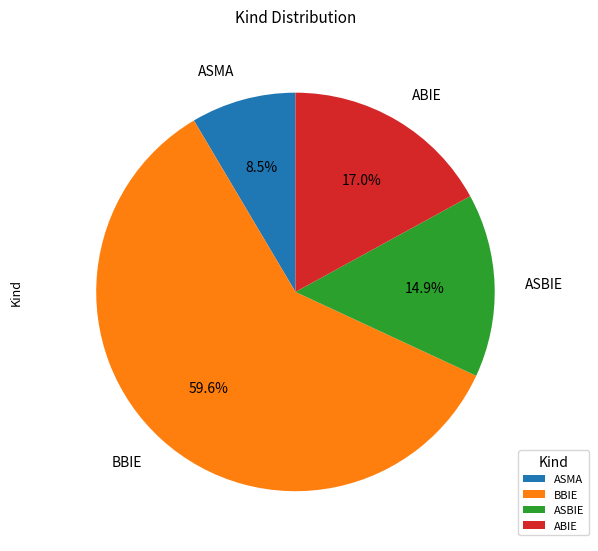

Rank the categories by value from lowest to highest.

ASMA, ASBIE, ABIE, BBIE